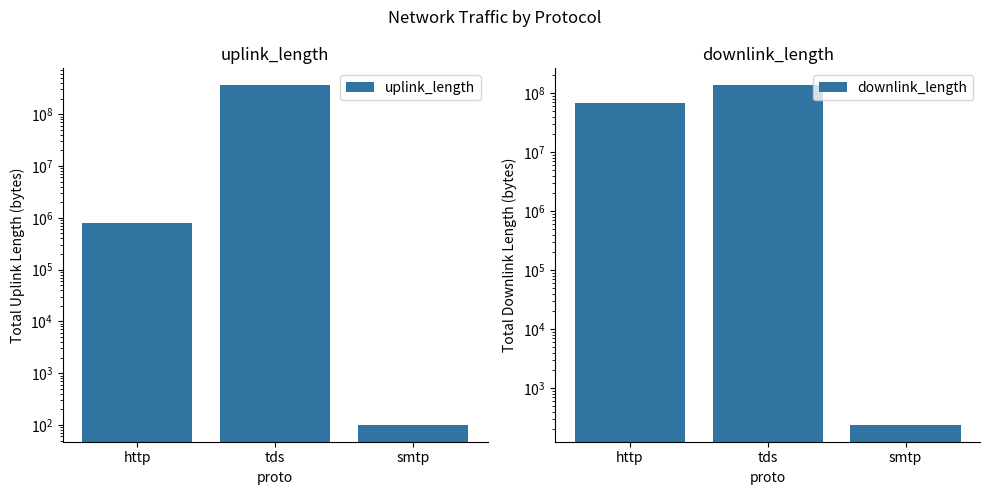

Is the value of uplink_length at smtp greater than the value of downlink_length at smtp?

No